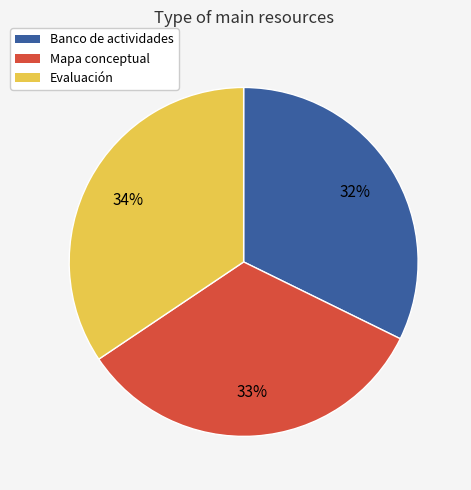

Is it true that Mapa conceptual is 39% of the pie?

False